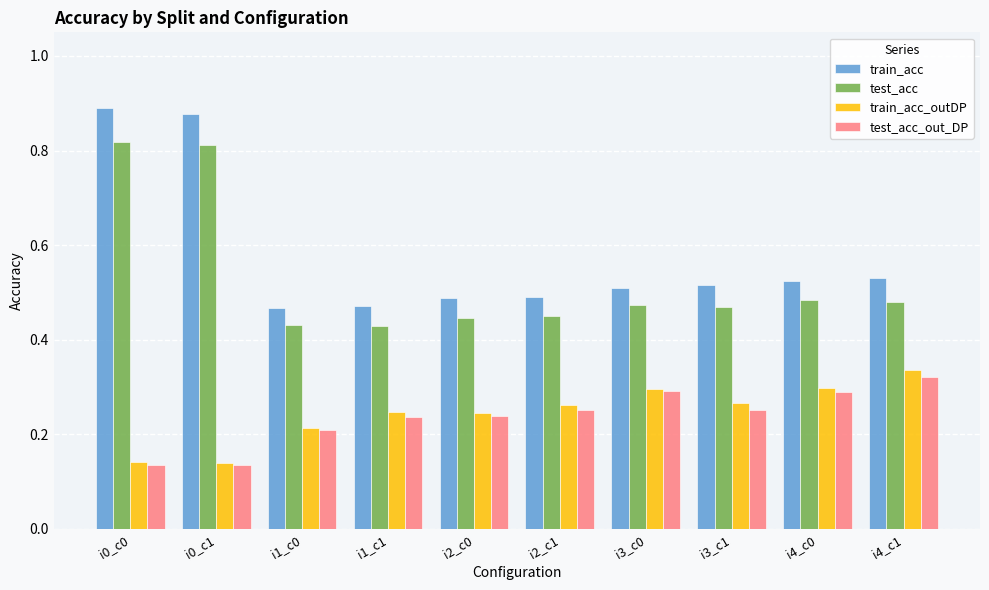

What is the sum of all train_acc_outDP values?

2.4